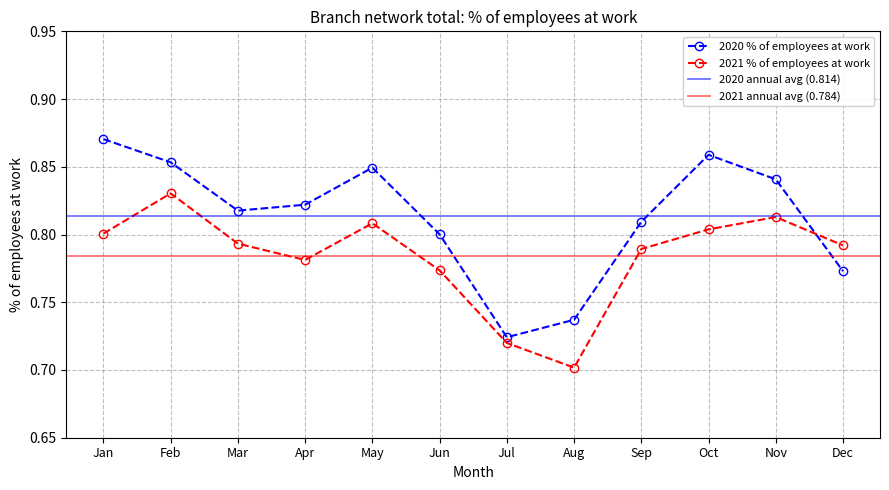

The 2020 % of employees at work series shows 0.8 at Jun. True or false?

True